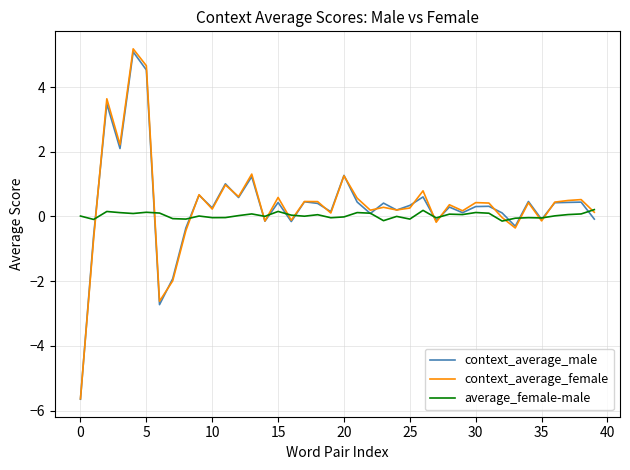

What is the lowest value of the context_average_male series?

-5.6